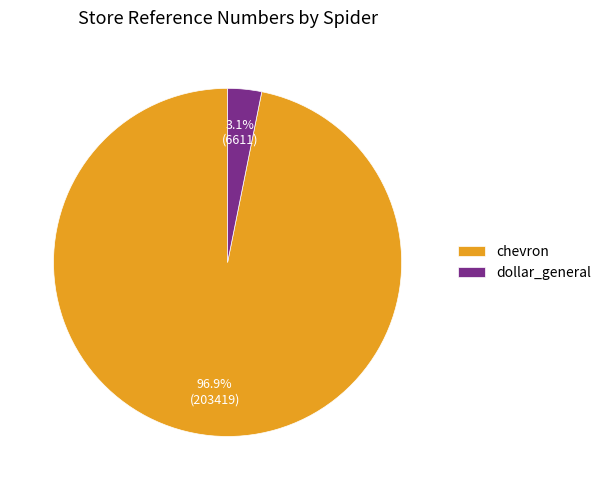

How many slices are in this pie chart?

2